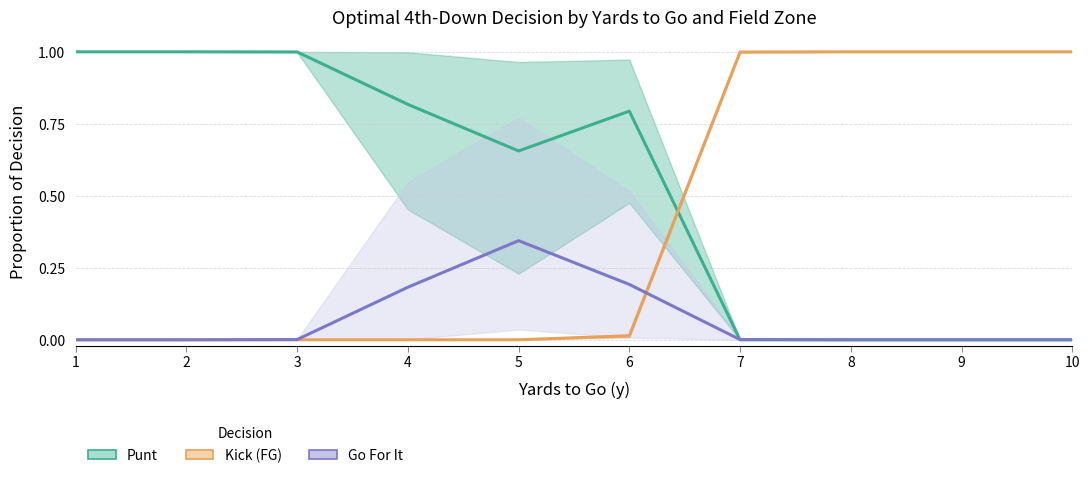

True or false: Go For It has a value of -0.2 at 1.

False